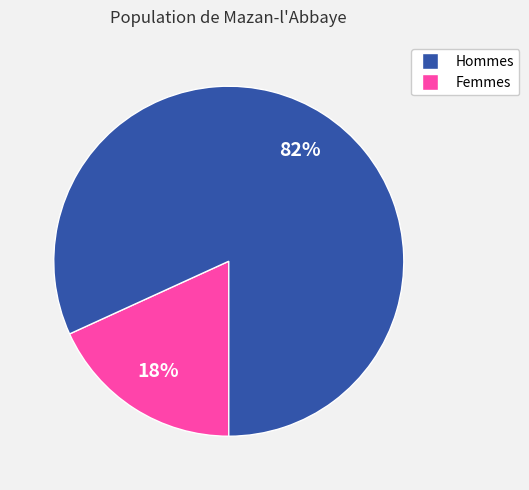

Is there any slice that represents more than half of the pie?

Yes